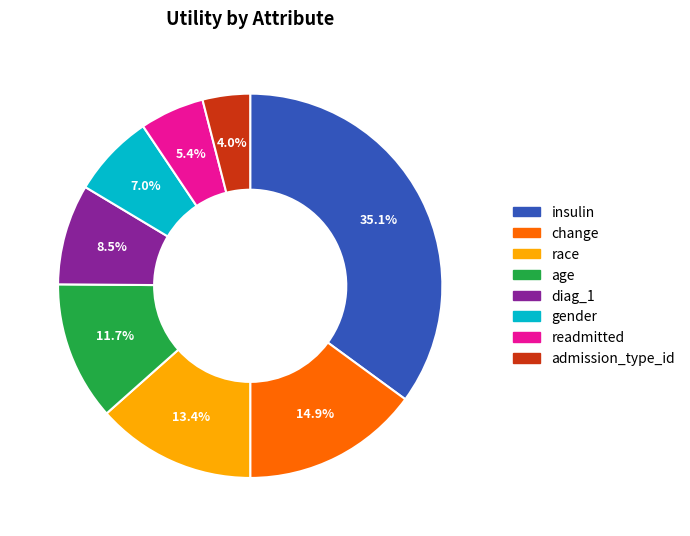

Which has a higher value, admission_type_id or gender?

gender